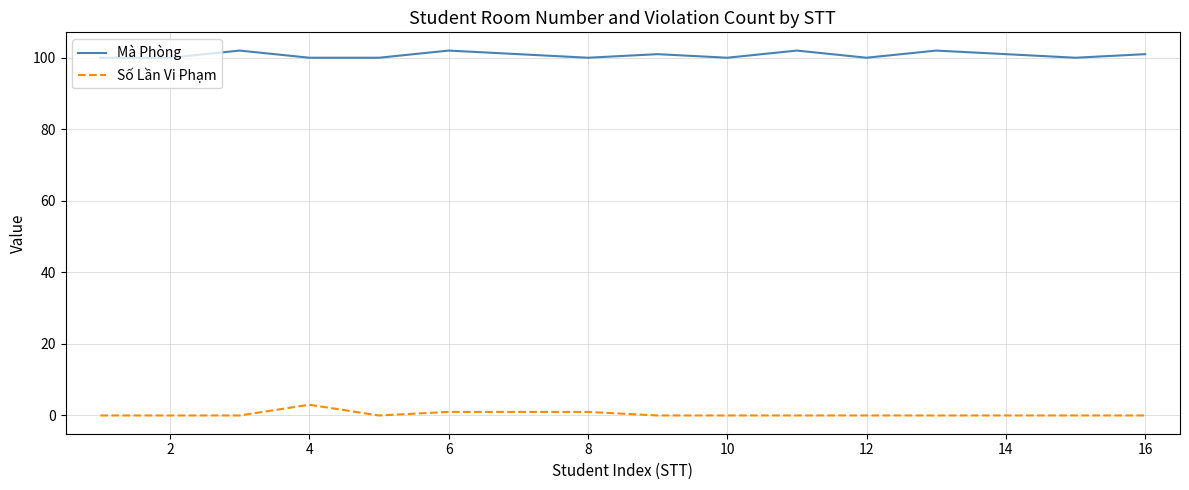

What is the difference between the maximum and minimum values in the Số Lần Vi Phạm series?

3